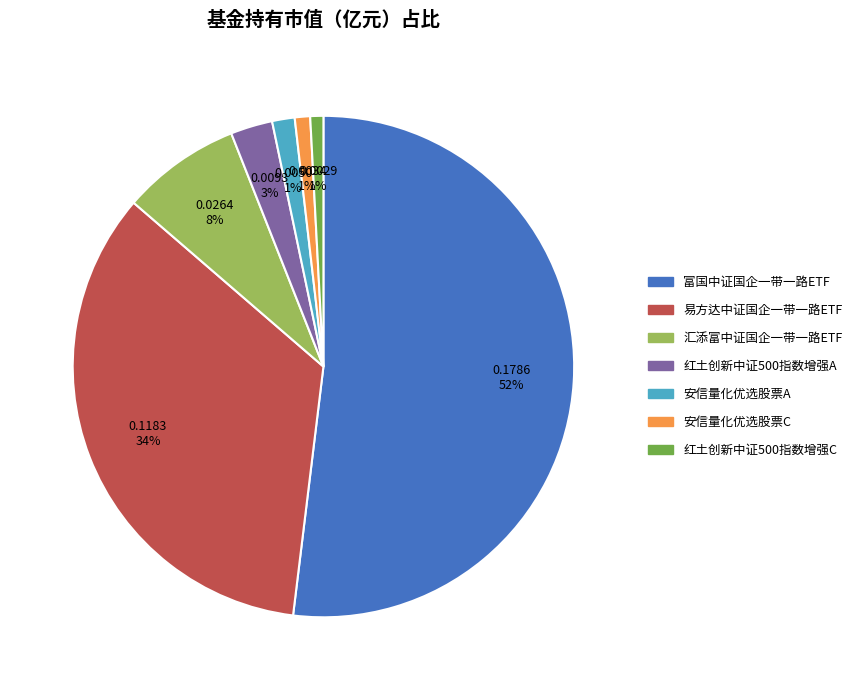

Which slice is the largest?

富国中证国企一带一路ETF